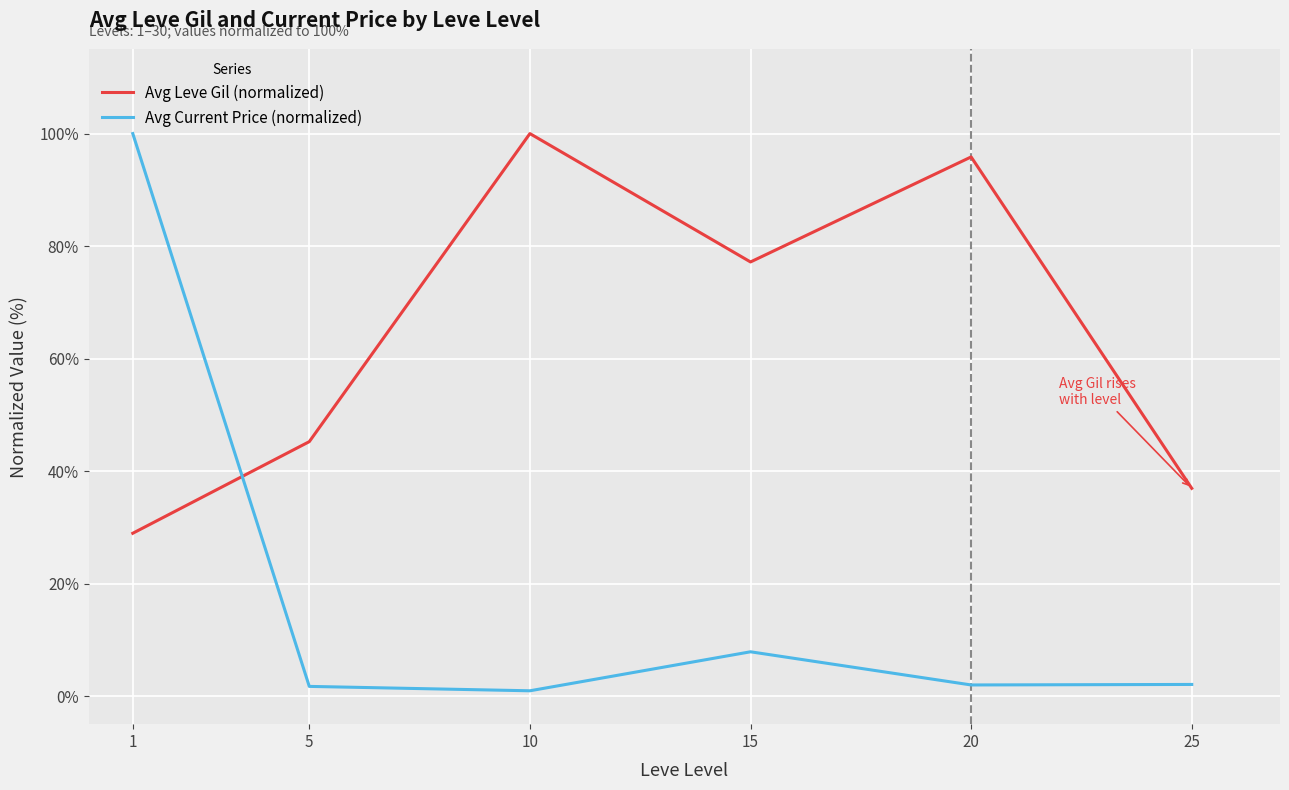

What is the sum of all Avg Leve Gil (normalized) values?

384.1